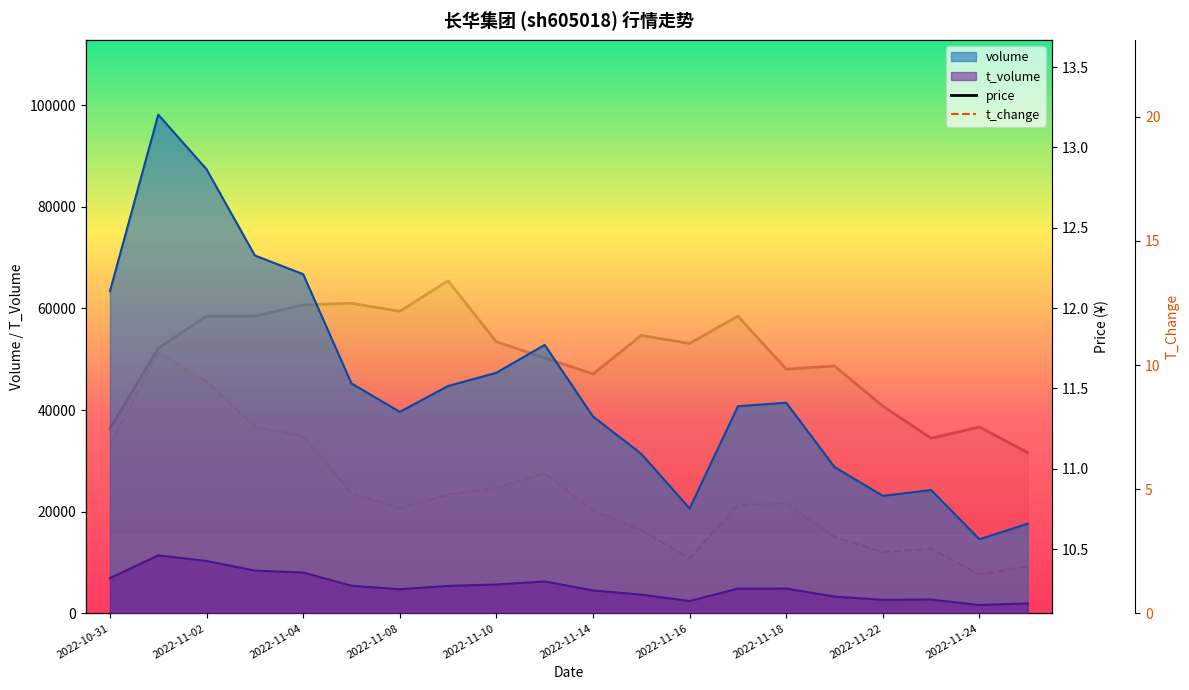

Does the chart have visible grid lines?

No